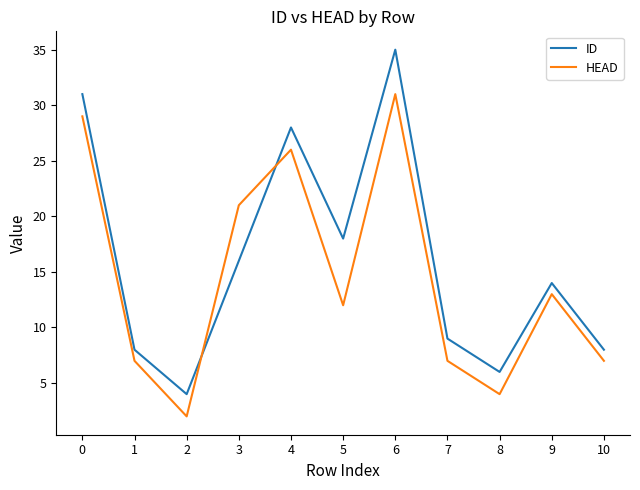

How many HEAD values are between 7 and 26?

7